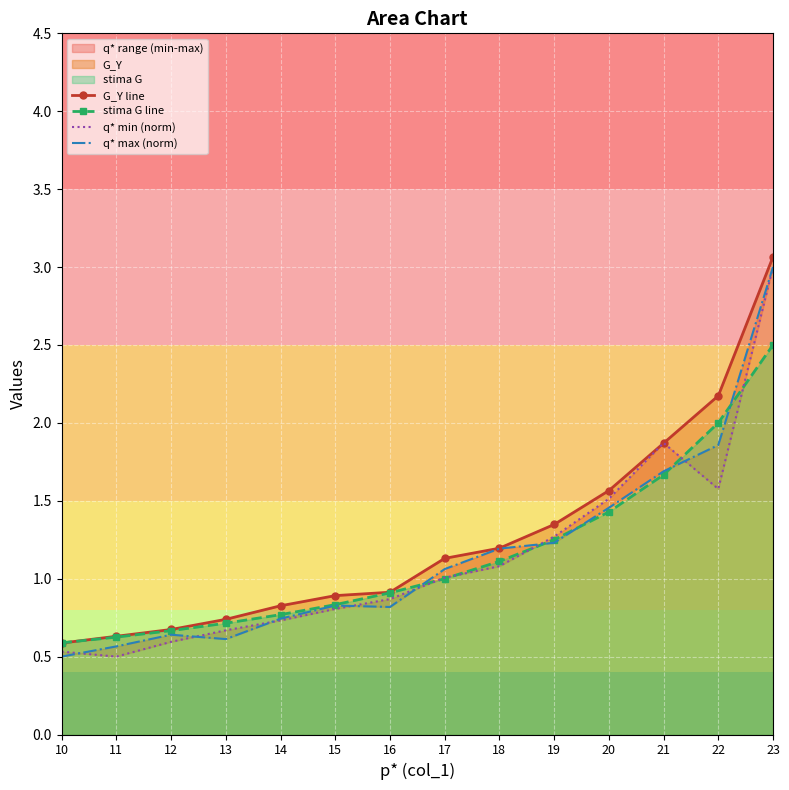

What is the greatest value displayed?

3.1